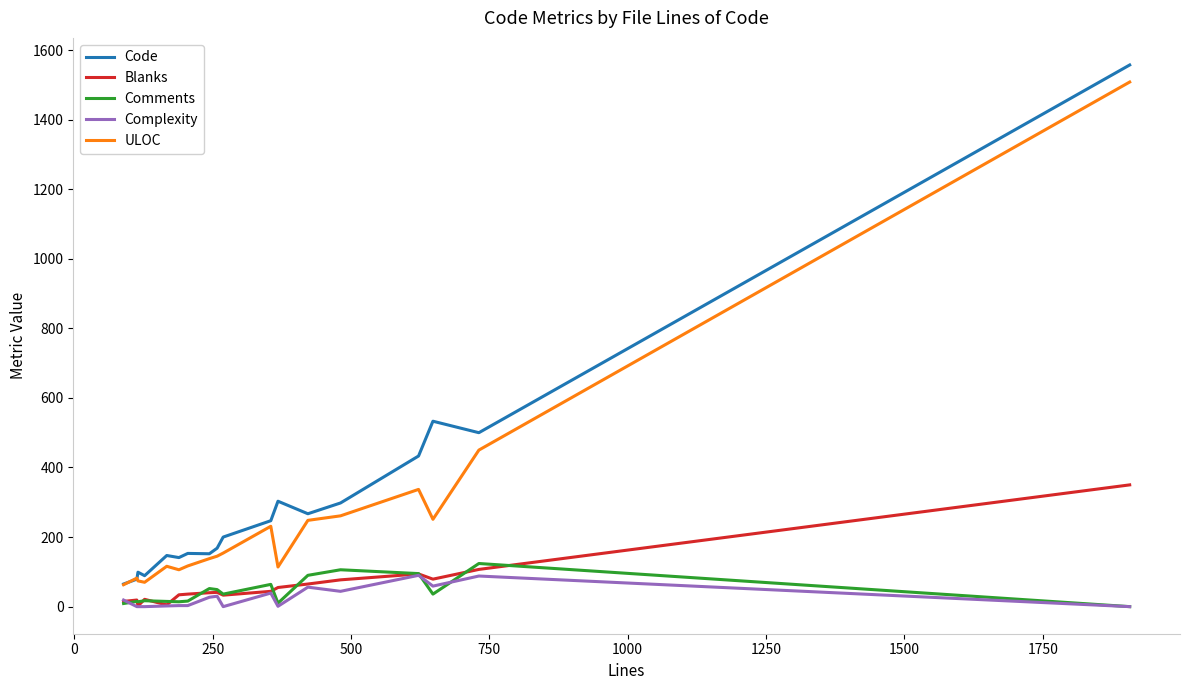

What is the sum of all Code values?

5431